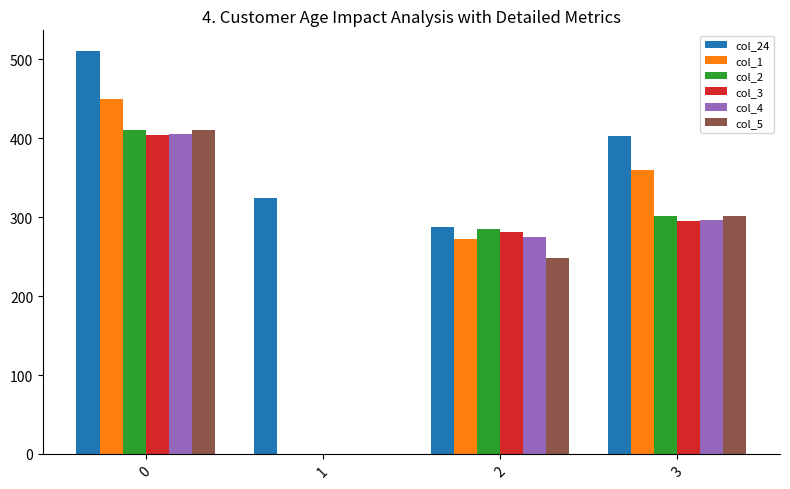

Between 1 and 2, which series saw the biggest shift?

col_2